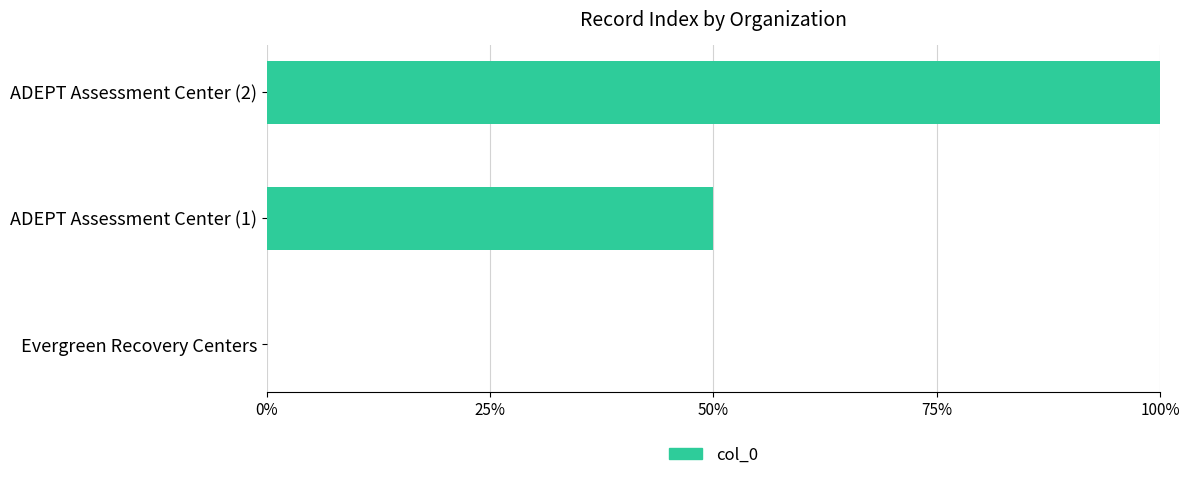

What is the sum of all values?

150